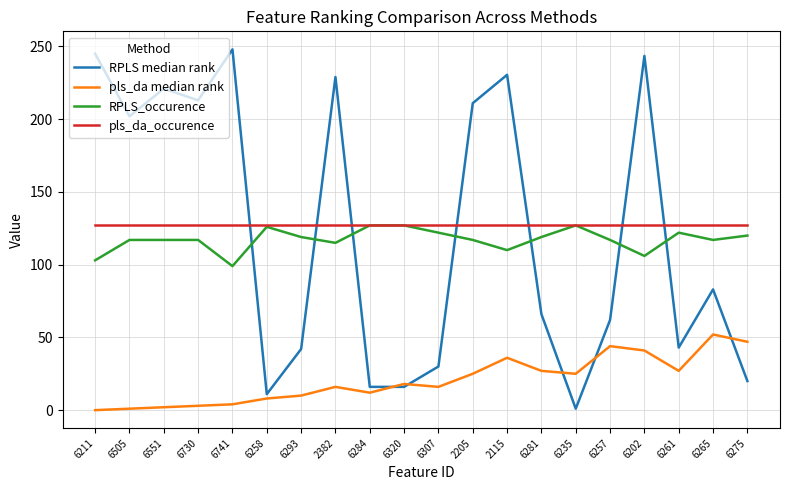

What is the difference between the highest and lowest values at 2382?

213.0